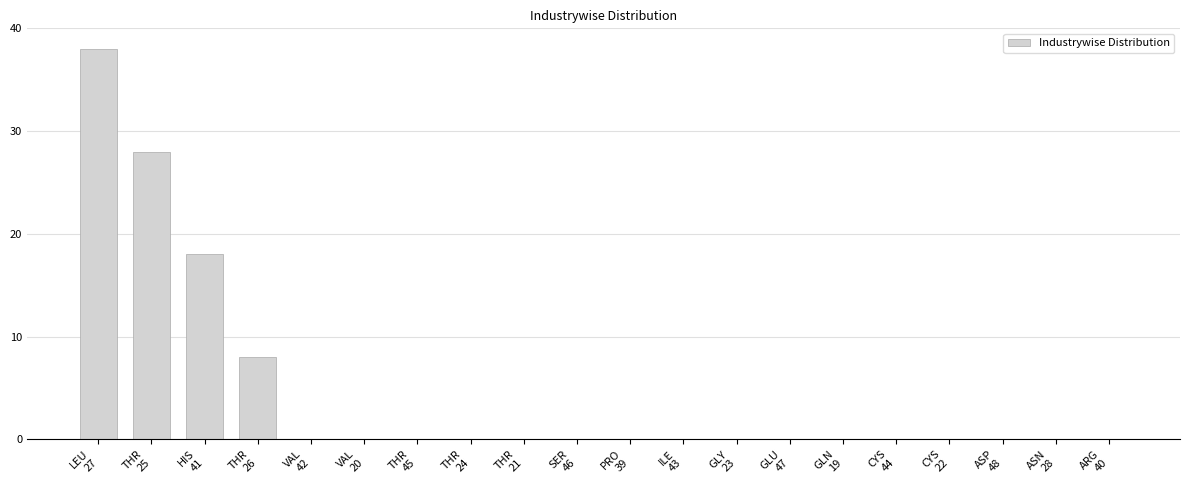

What is the change in value from THR
25 to HIS
41?

-10